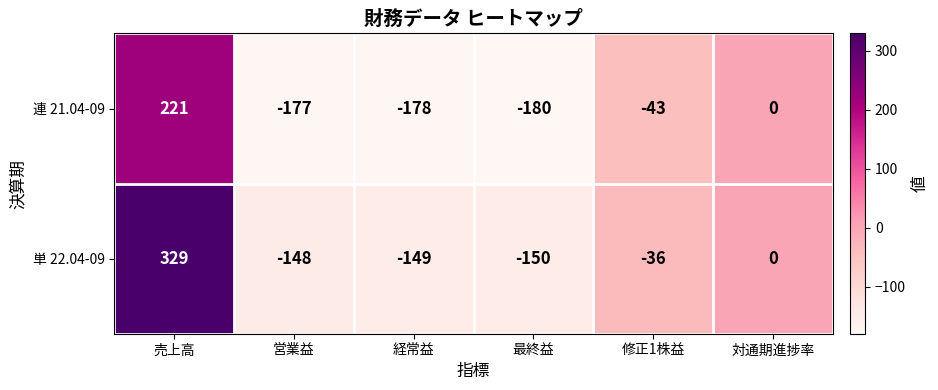

Which series has the largest range (max minus min)?

単 22.04-09